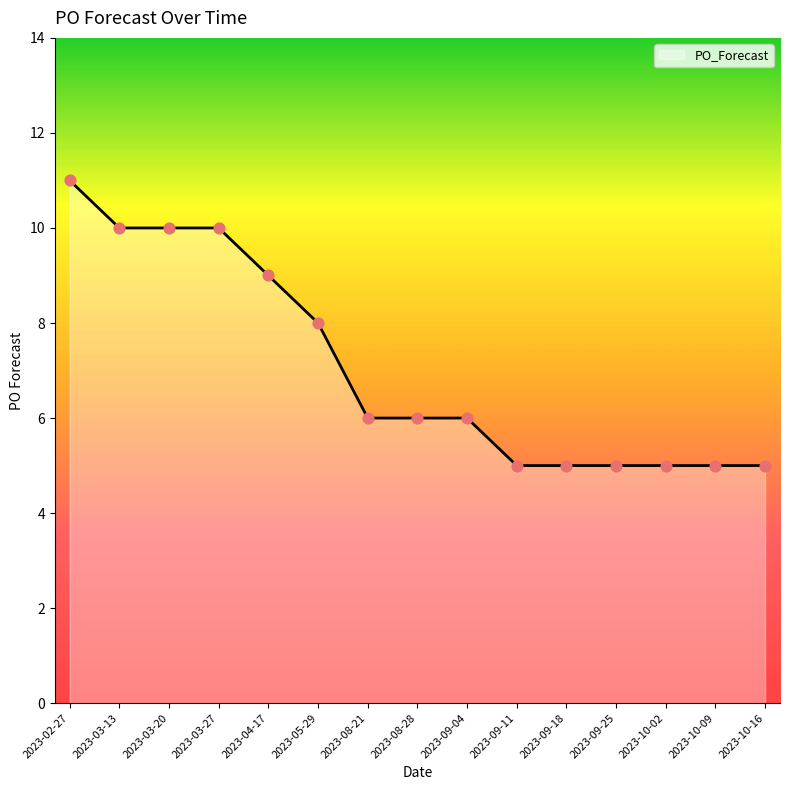

What is the ratio of the value at 2023-09-25 to the value at 2023-08-28?

0.8